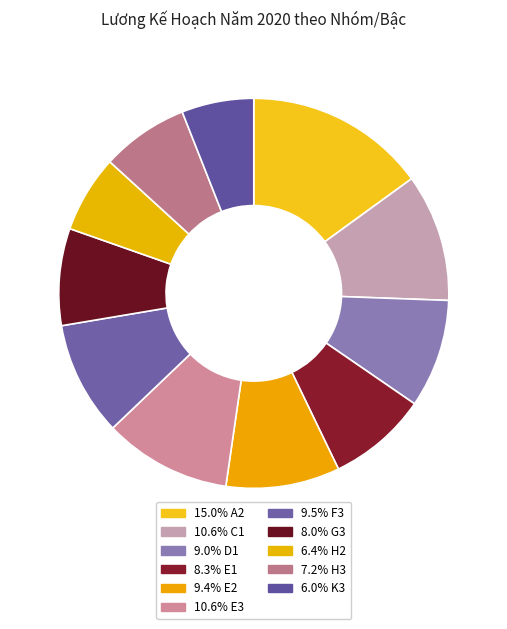

Is there any slice that represents more than half of the pie?

No